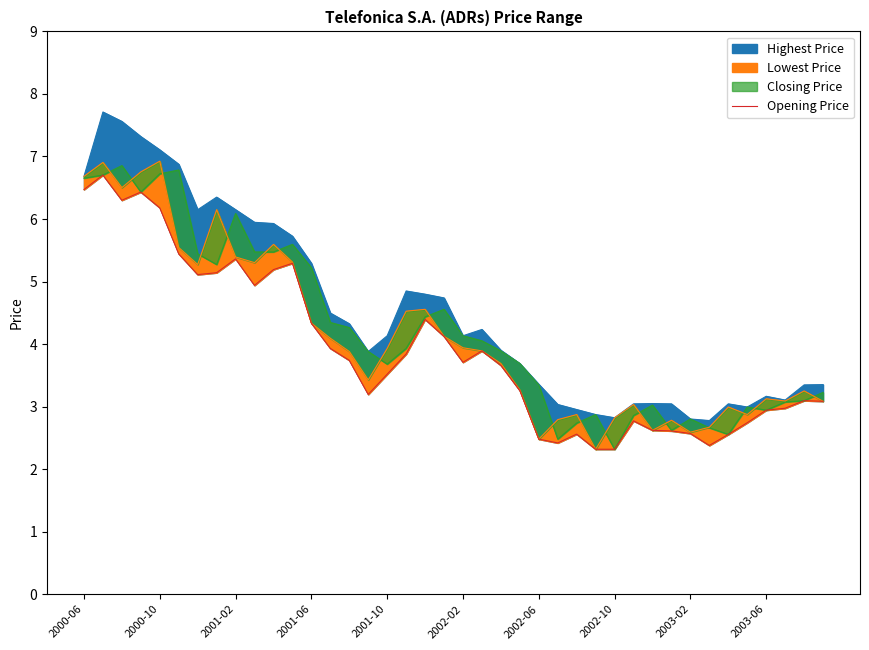

Does the chart display data point markers on the line(s)?

No